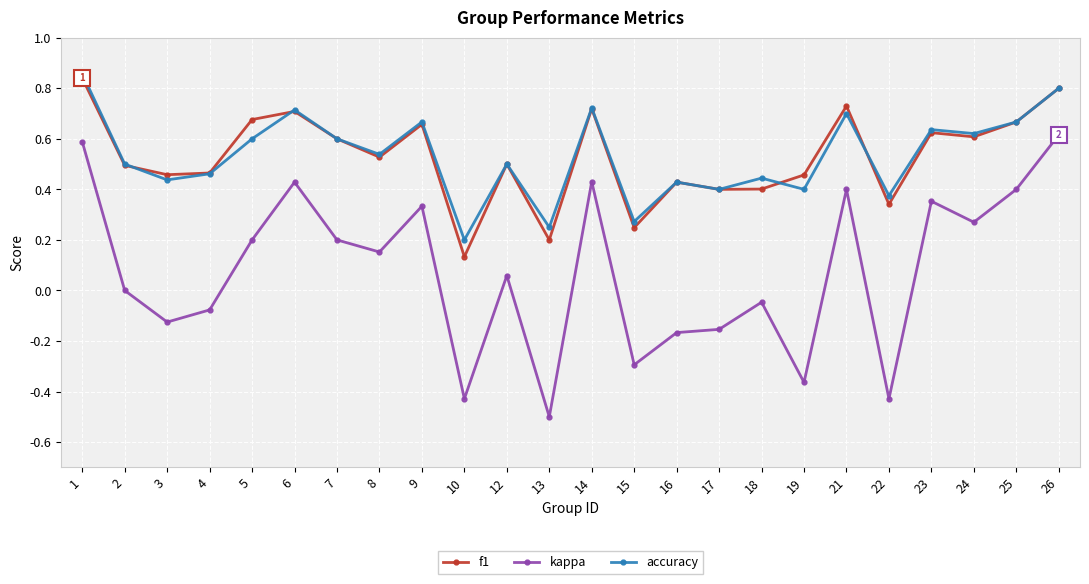

Is the value of accuracy at 1 greater than the value of f1 at 8?

Yes